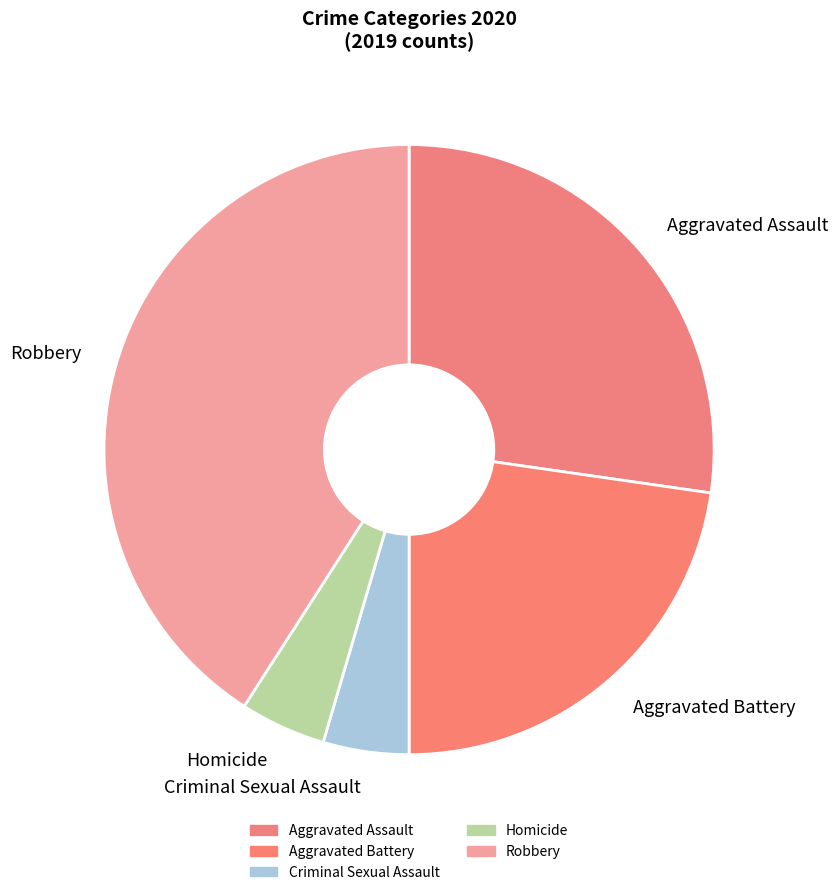

Is it true that Homicide is 11% of the pie?

False